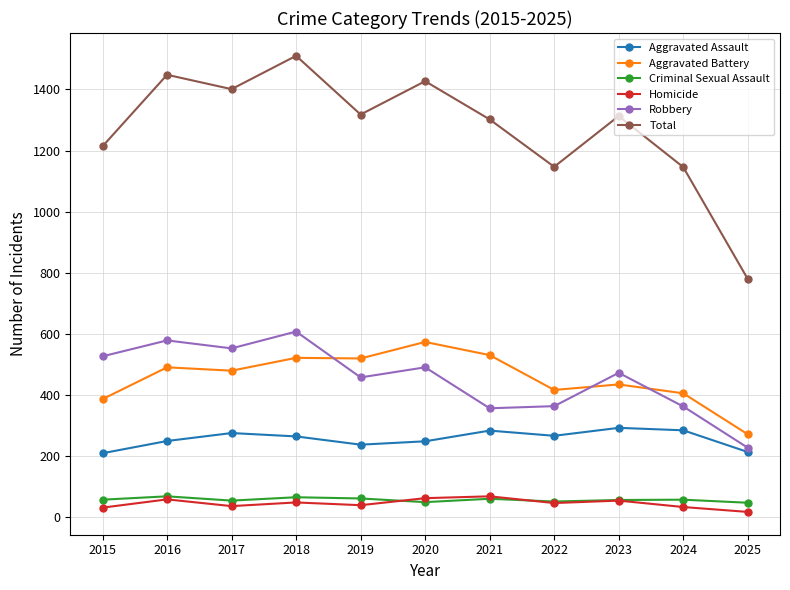

How many categories are shown in the chart?

11